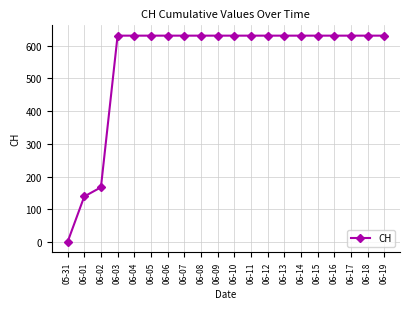

Reading left to right, extract all data points from this chart.

05-31=0	06-01=139	06-02=167	06-03=631	06-04=631	06-05=631	06-06=631	06-07=631	06-08=631	06-09=631	06-10=631	06-11=631	06-12=631	06-13=631	06-14=631	06-15=631	06-16=631	06-17=631	06-18=631	06-19=631